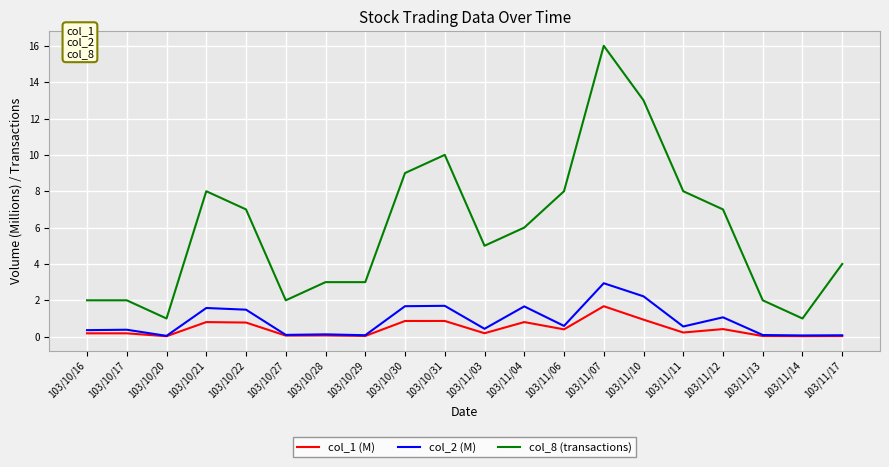

The value of col_8 (transactions) at 103/10/31 is 10.0. True or false?

True